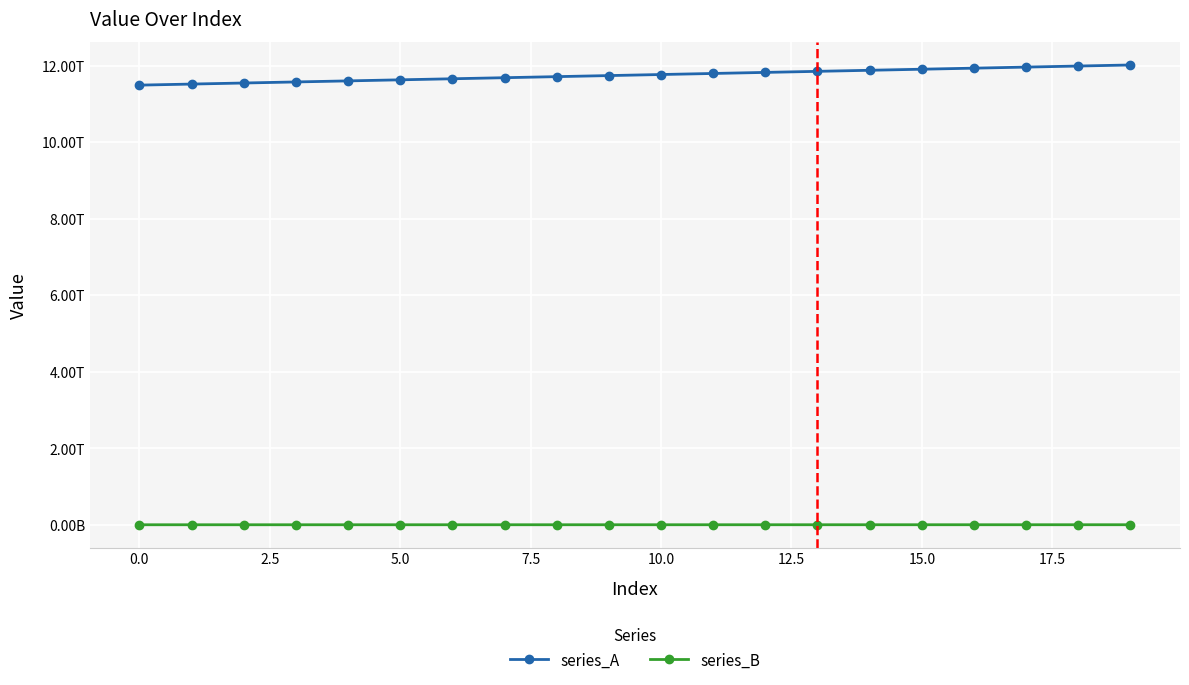

Which category has the highest value in the series_B series?

19